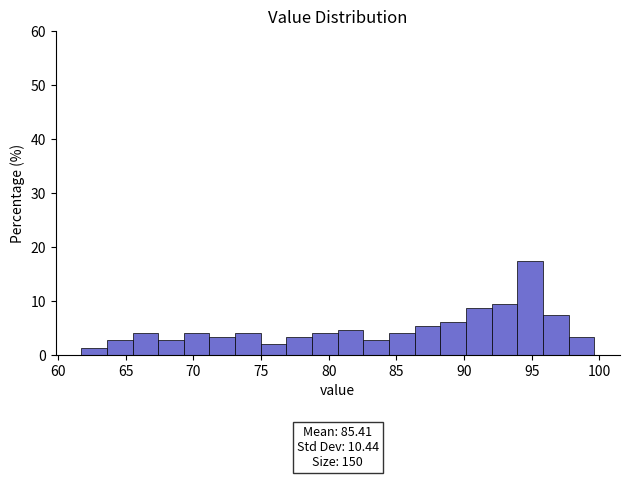

Around what value on the x-axis is the tallest bar? Give the approximate position of its centre, as read against the axis.

95.0